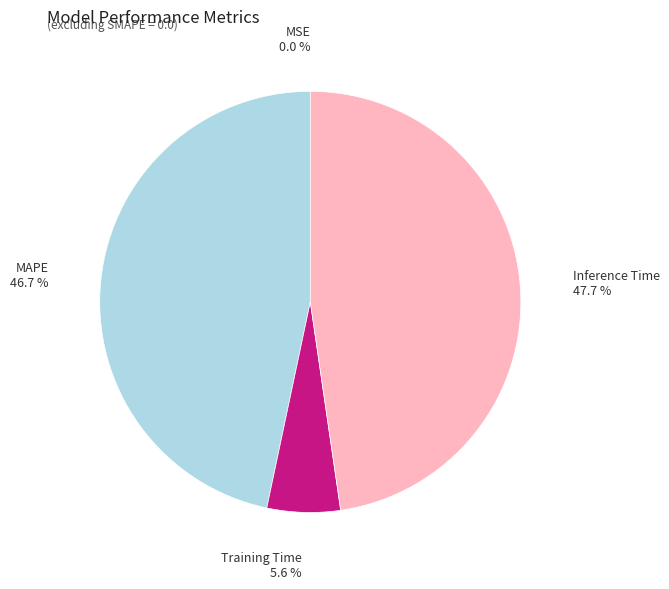

The Inference Time slice represents 34% of the pie. True or false?

False